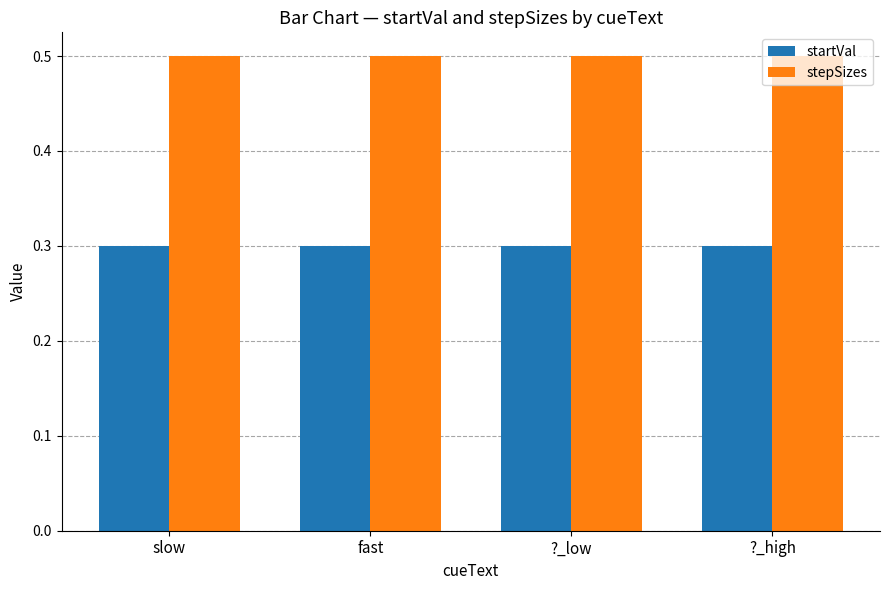

How many groups of bars are there?

4